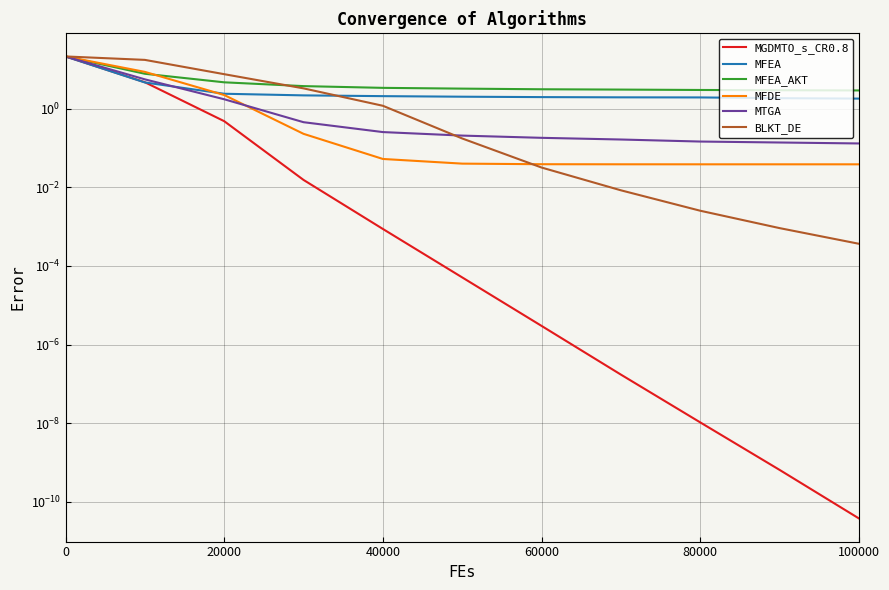

True or false: MTGA and BLKT_DE cross at least once.

True